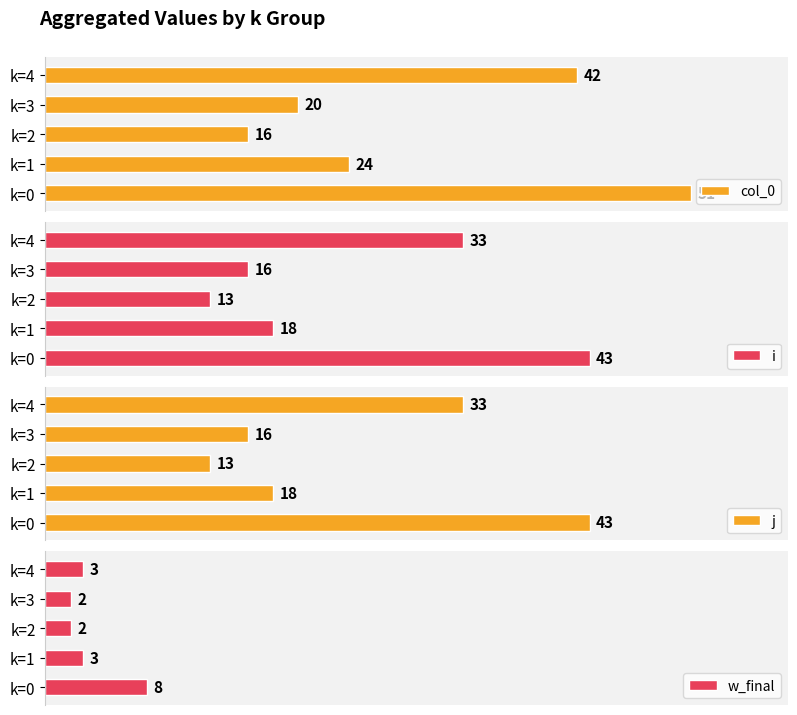

How many bars are there in each group?

4